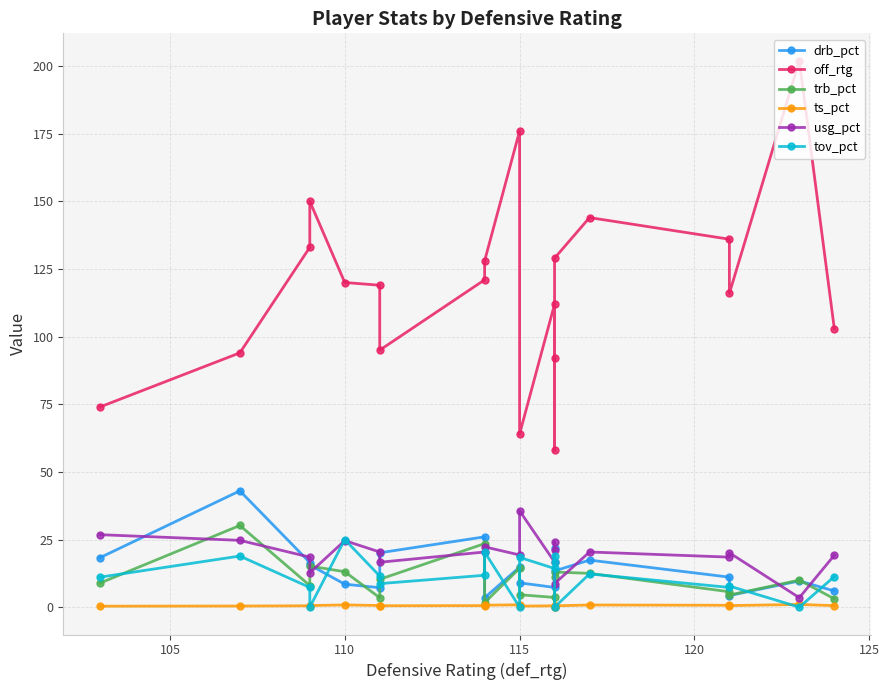

Which series has the largest total across all categories?

off_rtg